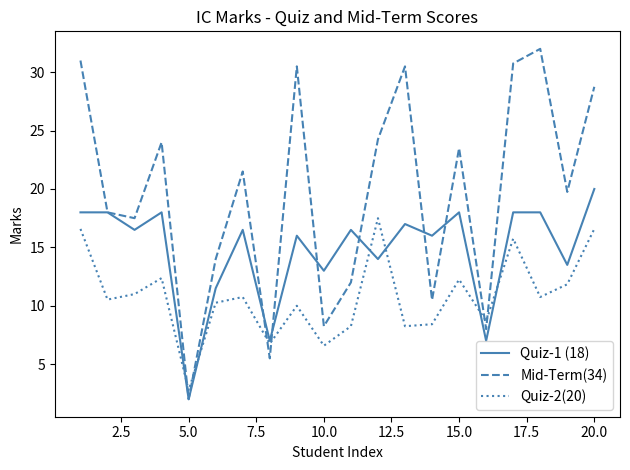

True or false: Mid-Term(34) and Quiz-2(20) intersect in this chart.

True